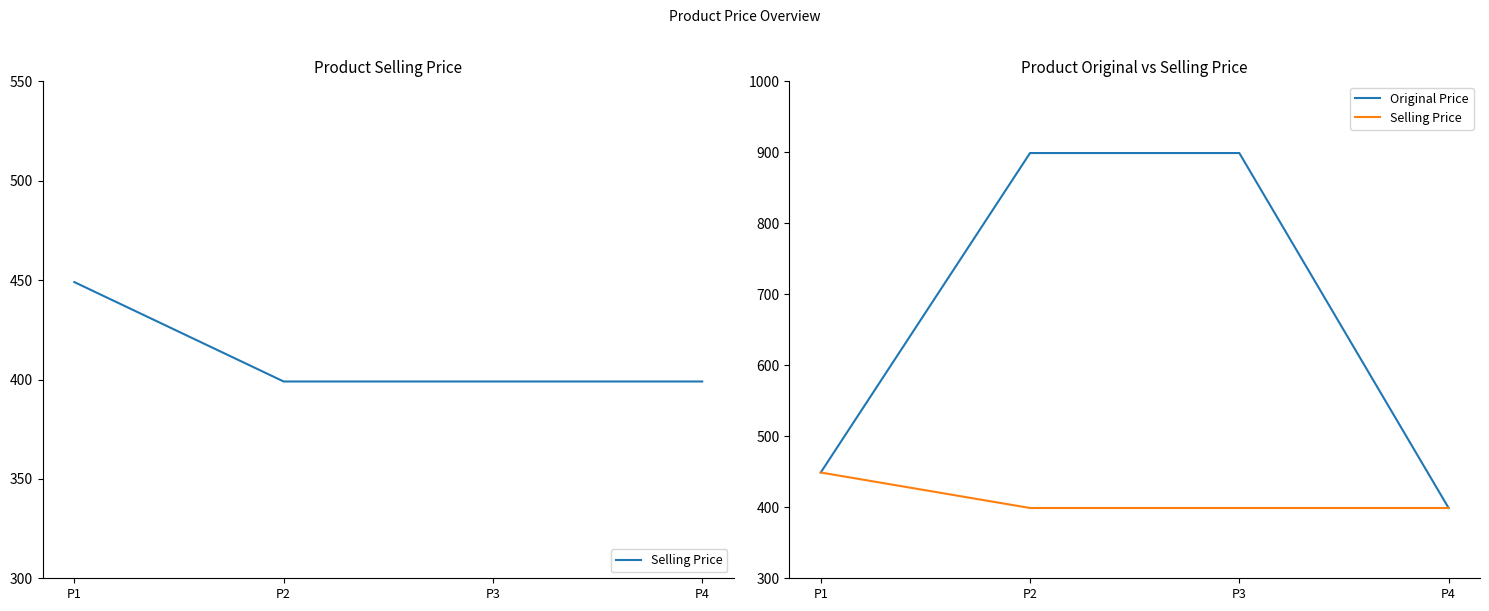

Rank the categories by Original Price value from highest to lowest.

P2, P3, P1, P4